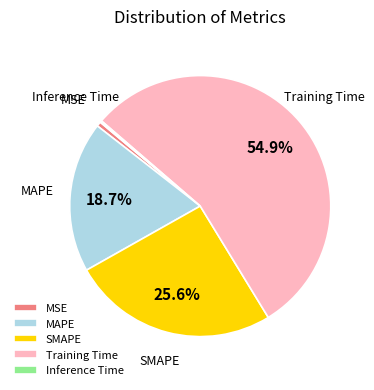

To the nearest percent, what is the average slice percentage?

20%